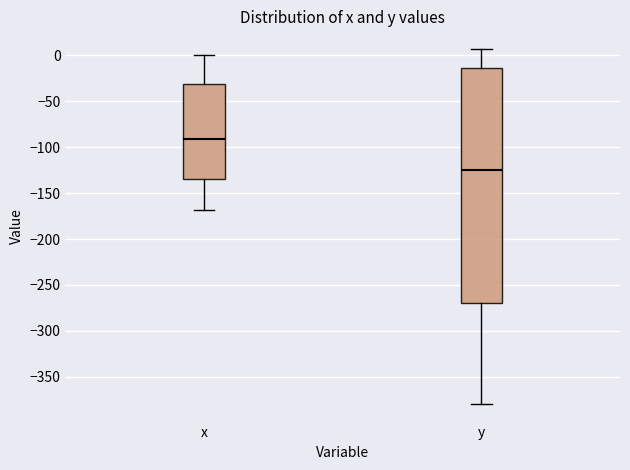

Where does the lower whisker of the box for y end on the y-axis? The values are not printed on the chart, so give them approximately, as read against the axis.

-380